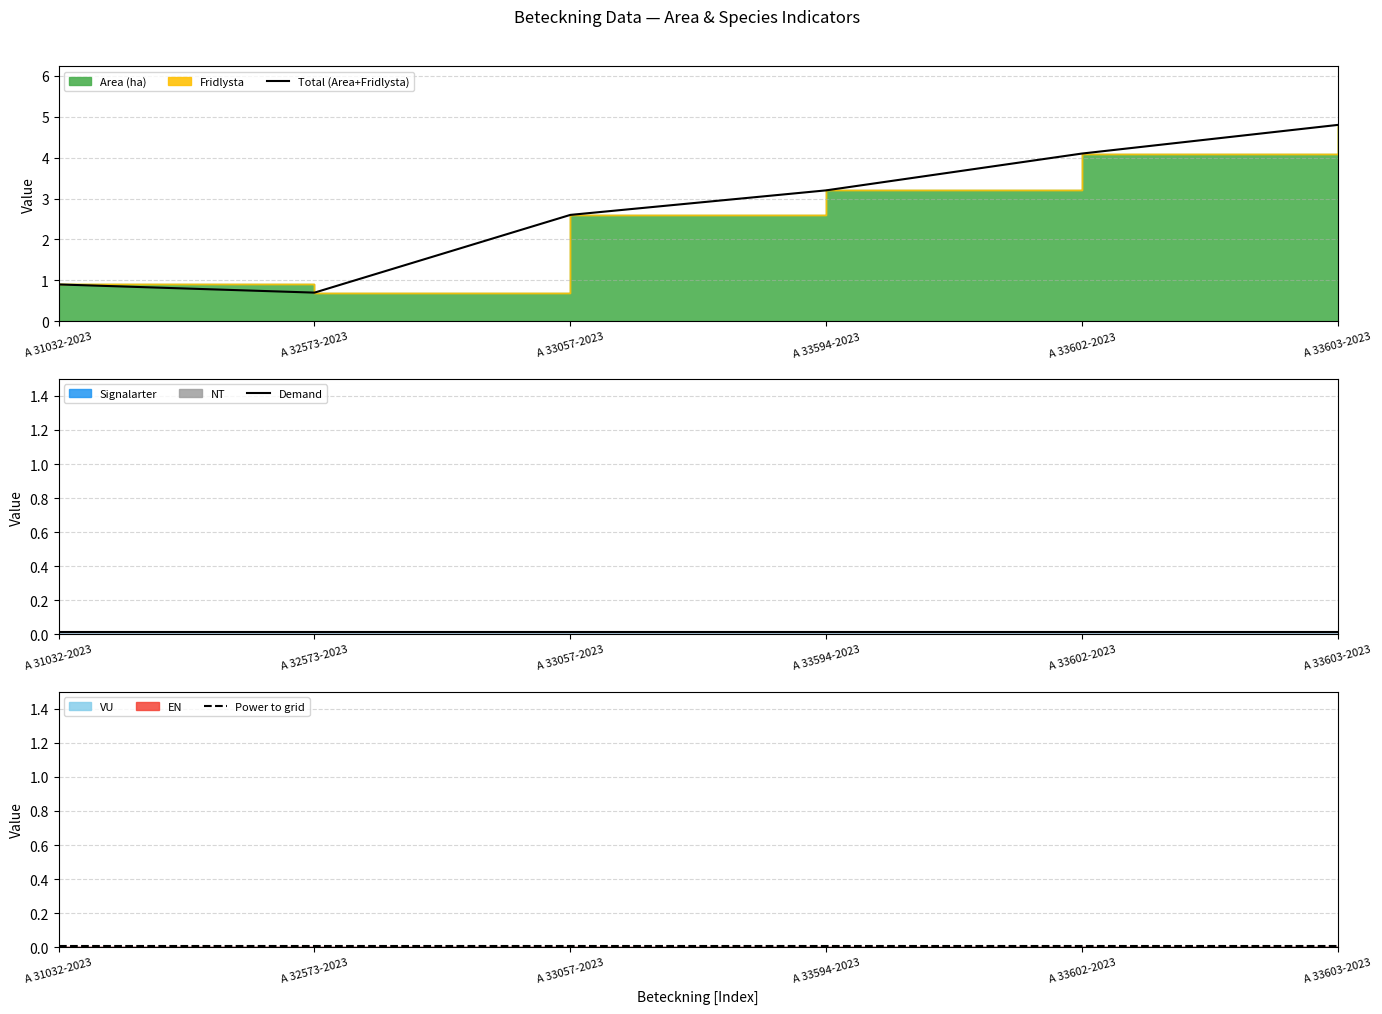

True or false: Total (Area+Fridlysta) and Demand cross at least once.

False